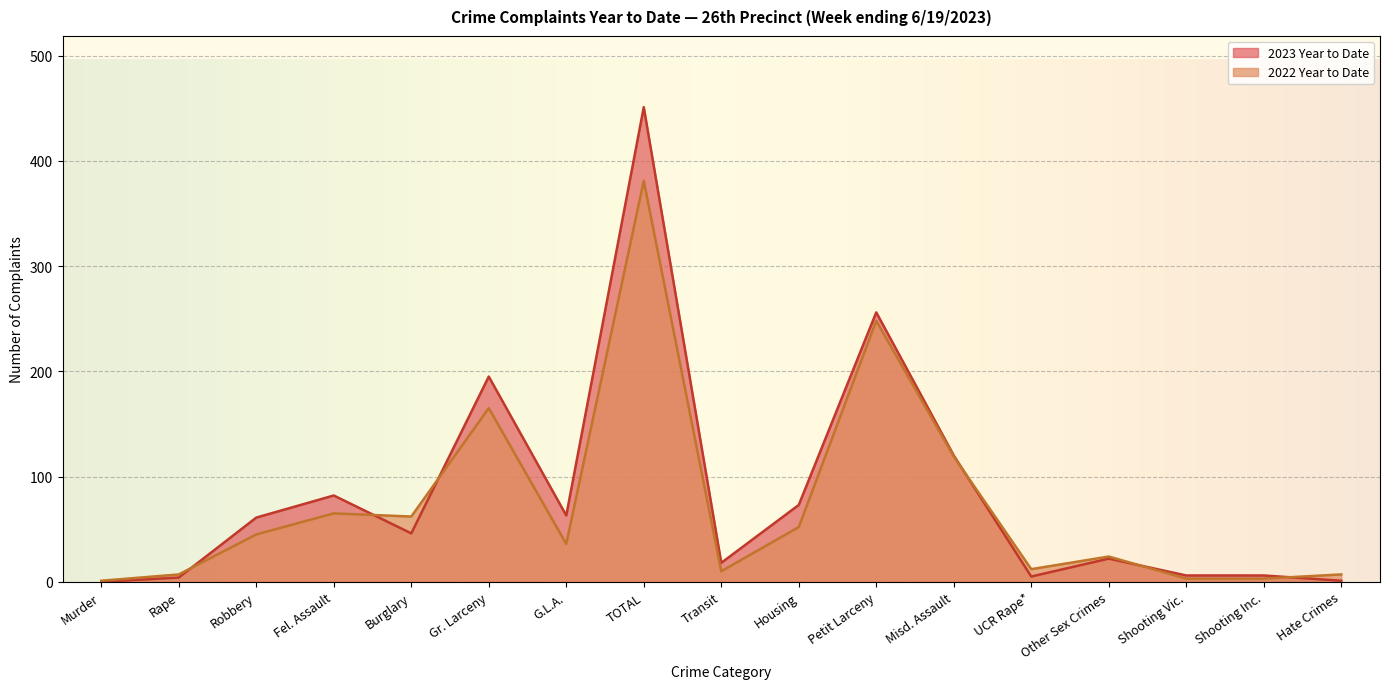

What are all the series names shown in the legend?

2023 Year to Date, 2022 Year to Date